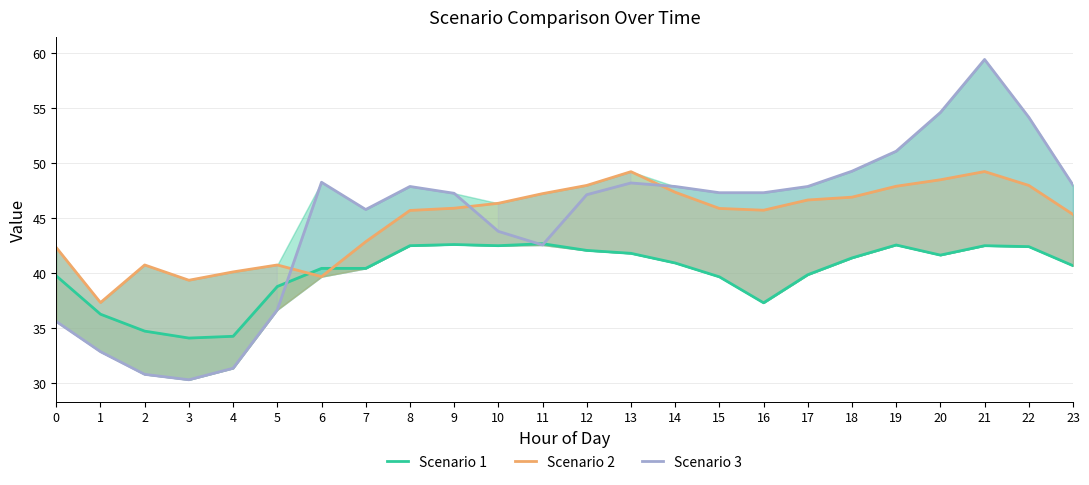

What is the lowest value of the Scenario 3 series?

30.3